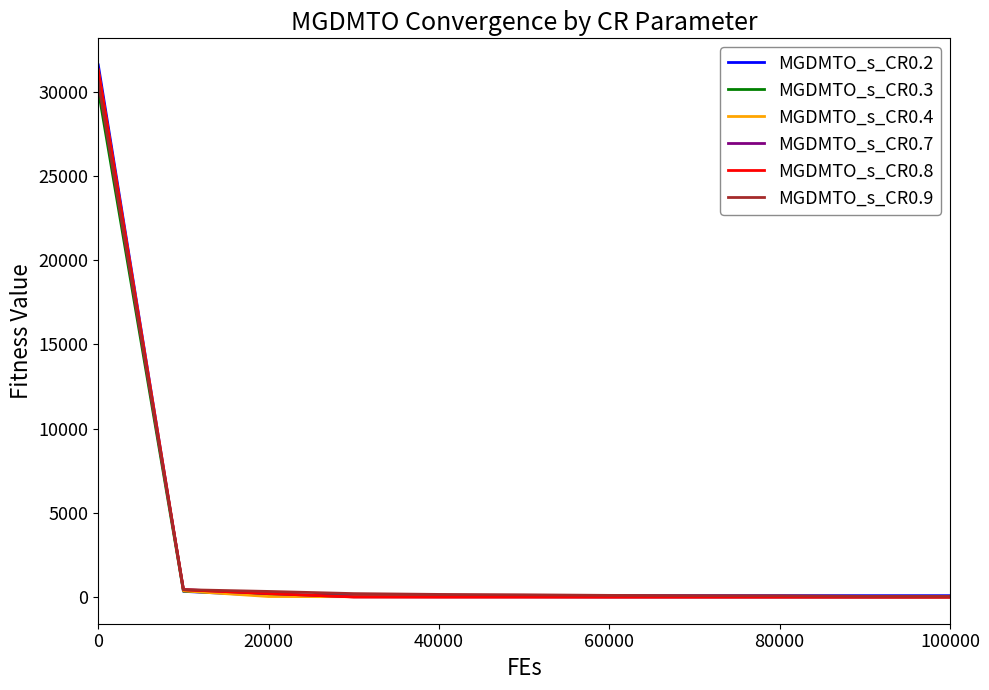

What are all the series names shown in the legend?

MGDMTO_s_CR0.2, MGDMTO_s_CR0.3, MGDMTO_s_CR0.4, MGDMTO_s_CR0.7, MGDMTO_s_CR0.8, MGDMTO_s_CR0.9